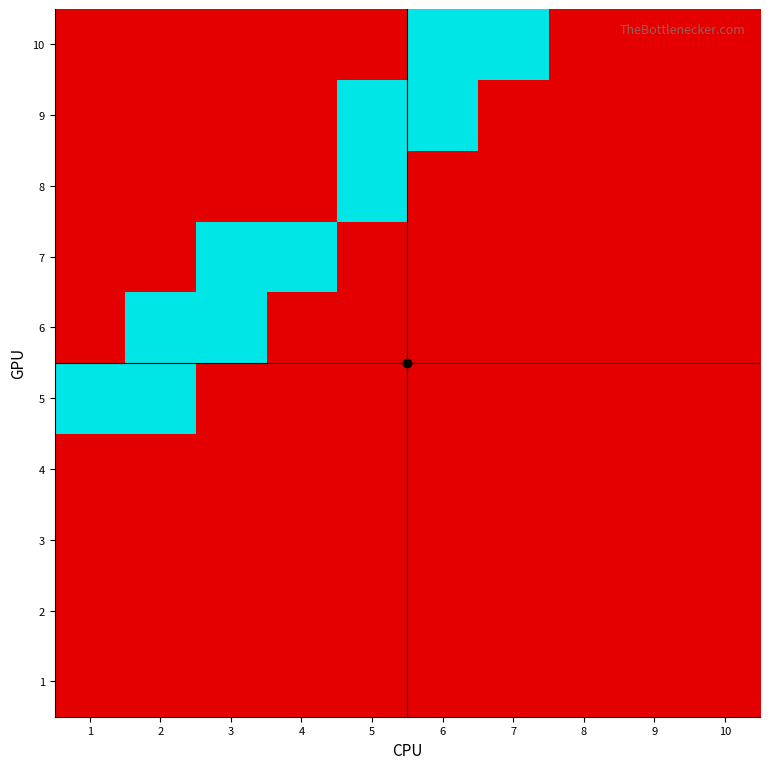

Which category has the highest value across all series?

1